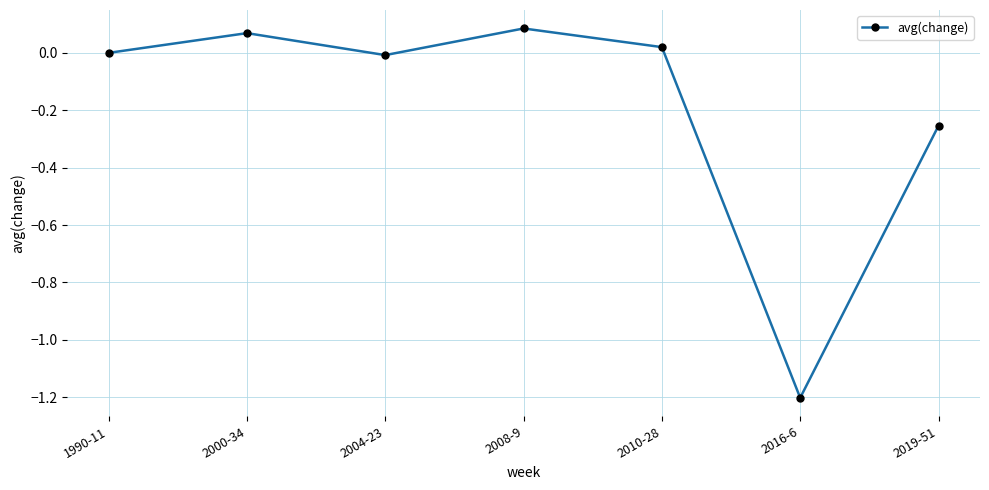

How many data points does each series have?

7